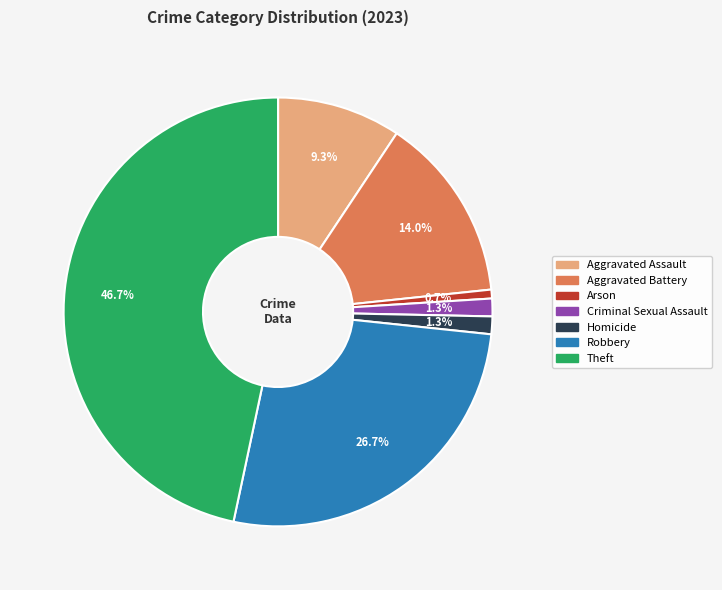

Is there a majority slice in this chart?

No